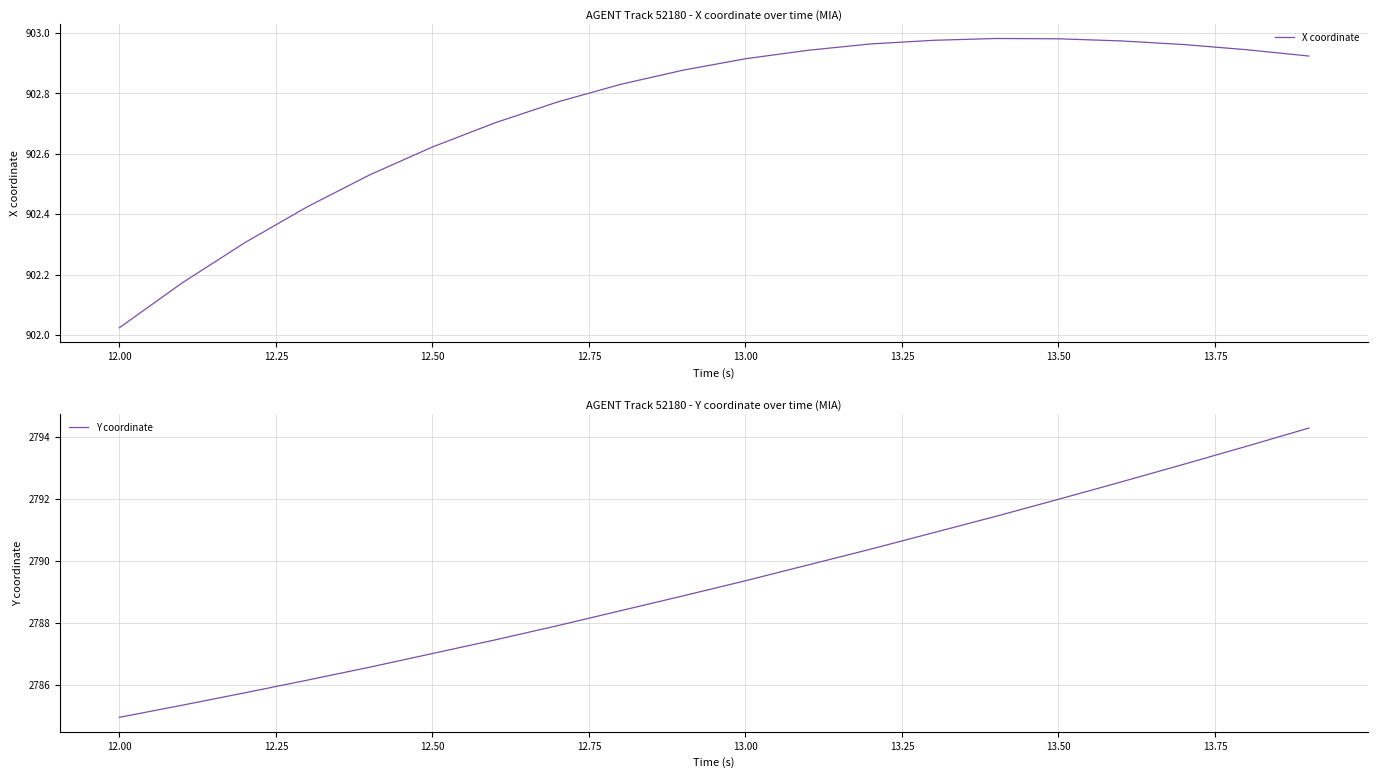

What is the value of the X coordinate point at the 20th from the left?

902.9